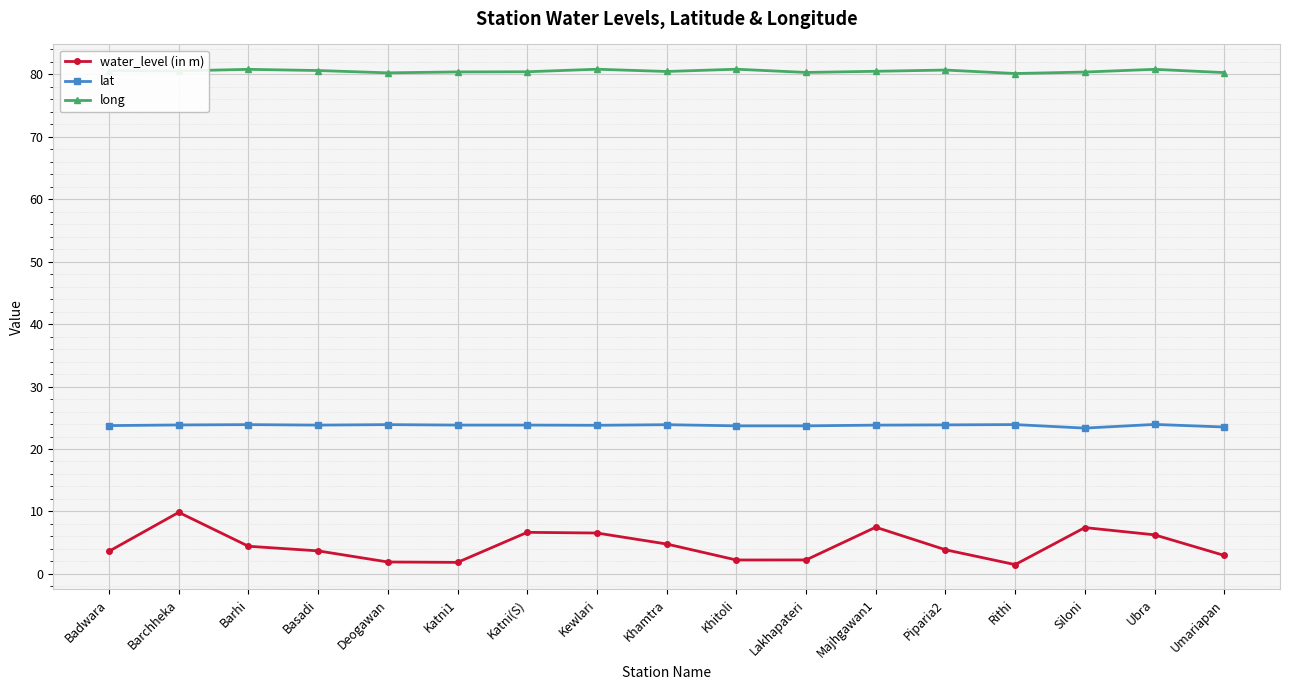

Is it true that long equals 137.1 at Khamtra?

False